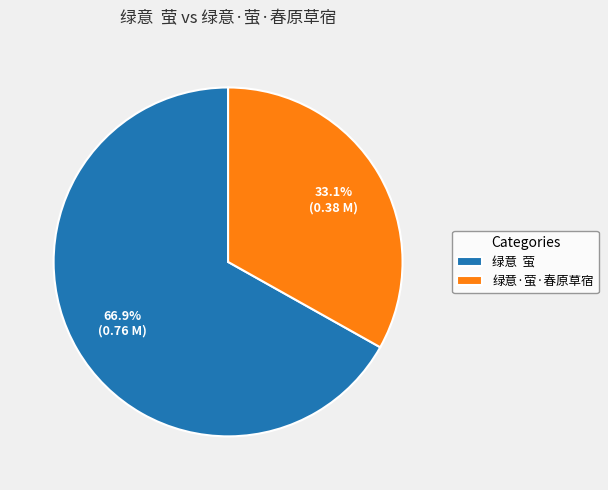

Approximately how many times larger is the value at 绿意·萤·春原草宿 compared to 绿意 萤?

0.5